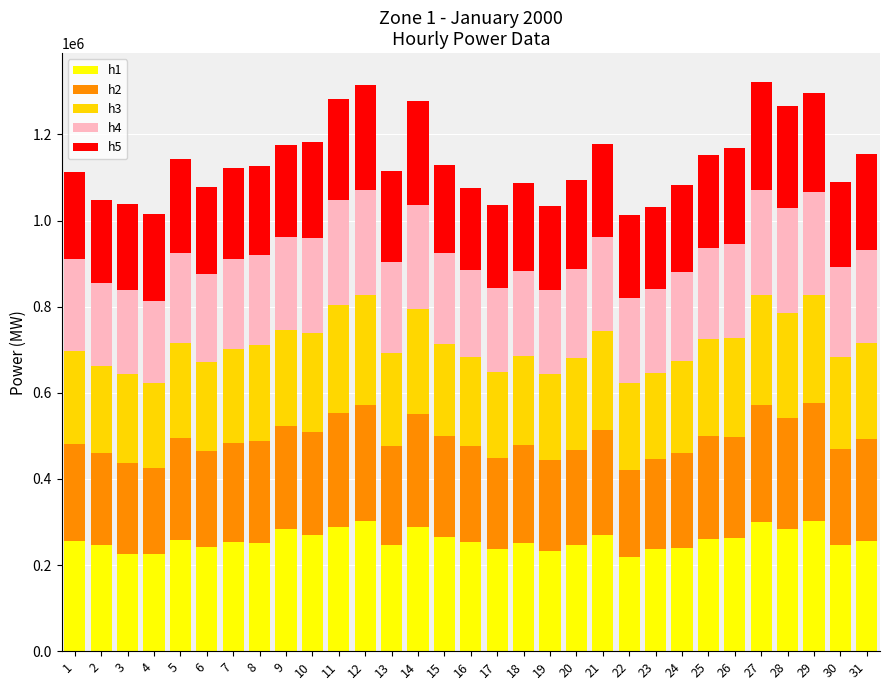

What is the difference between the h1 values at 27 and 19?

67533